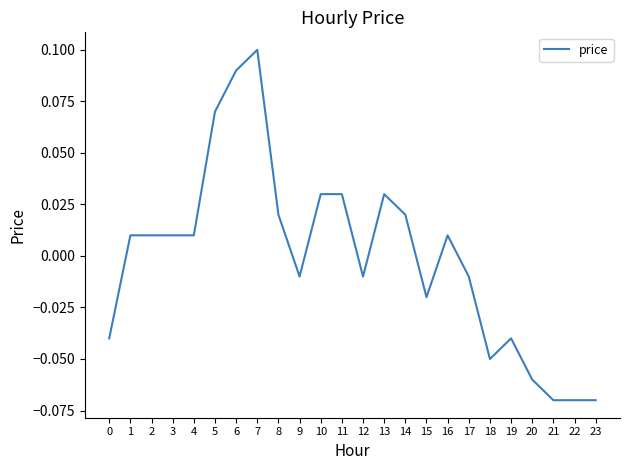

Which has a higher value, 17 or 14?

14